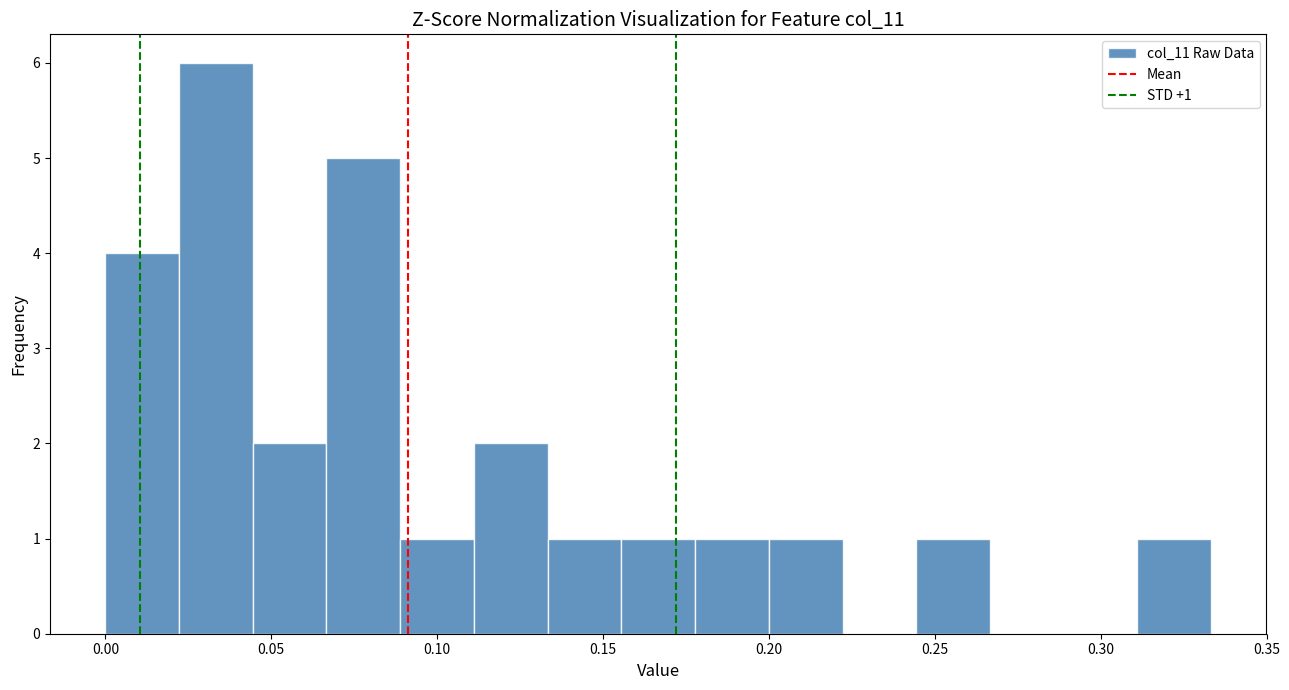

Over which range of the x-axis is the bar tallest?

0.020 to 0.045